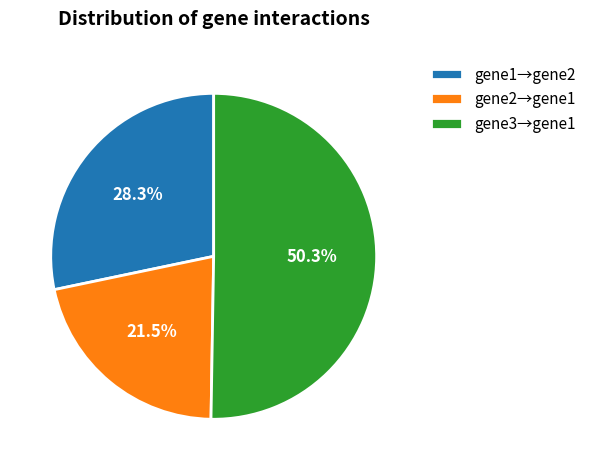

Which slice represents more than half of the pie?

gene3→gene1